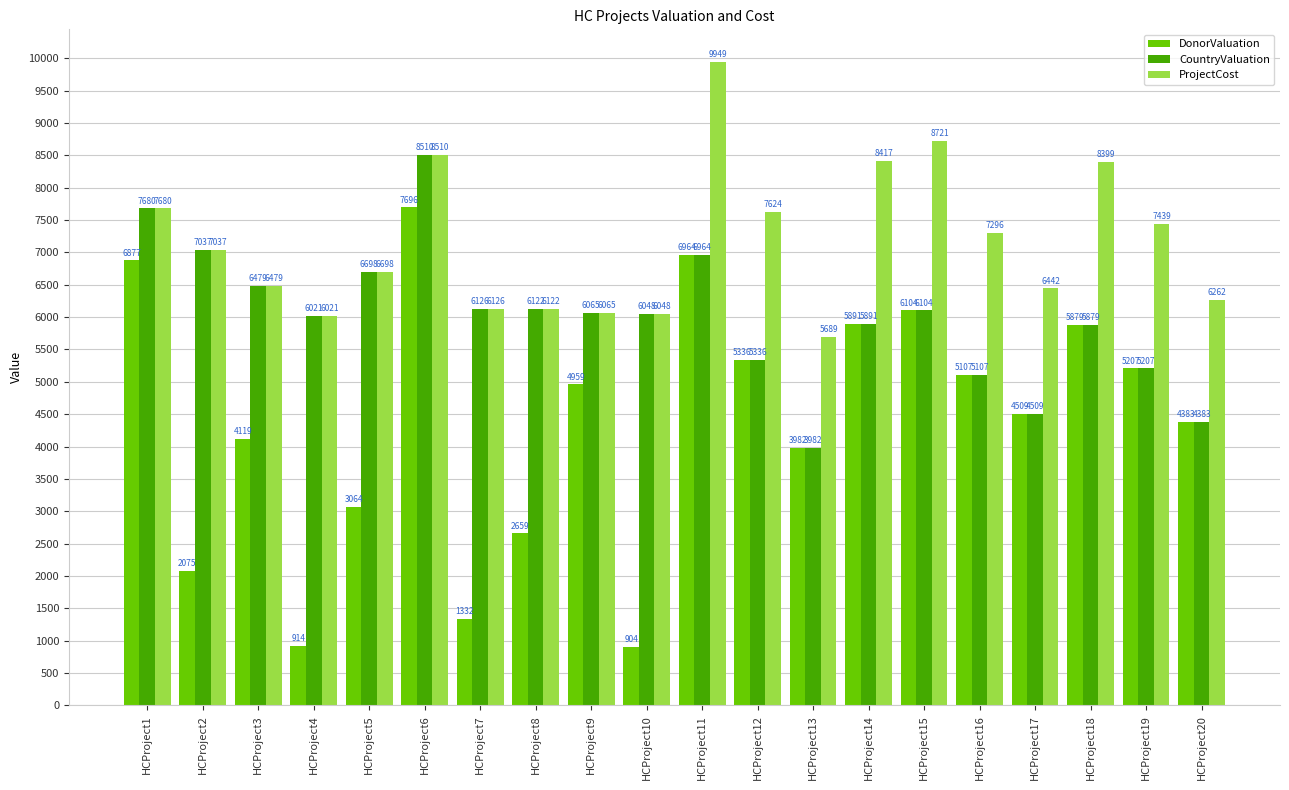

What is the lowest value of the DonorValuation series?

904